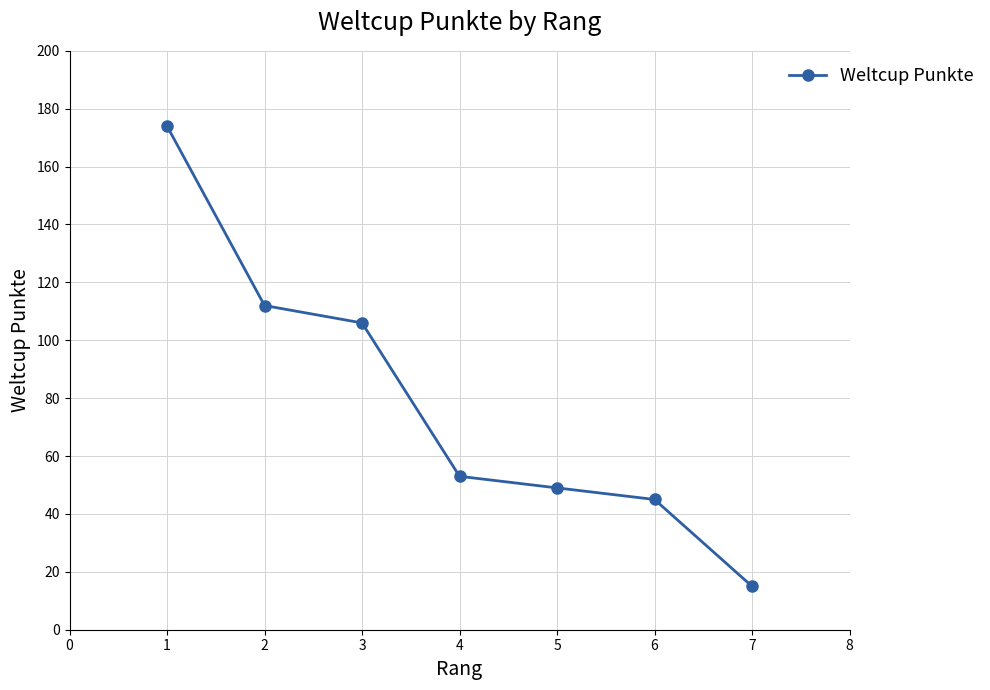

Does the chart have visible grid lines?

Yes